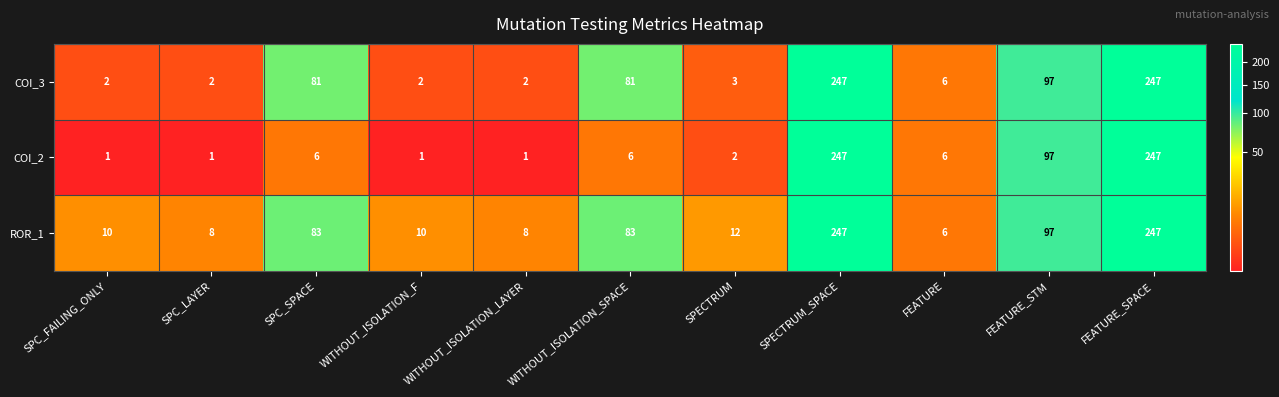

What is the maximum value for COI_2?

247